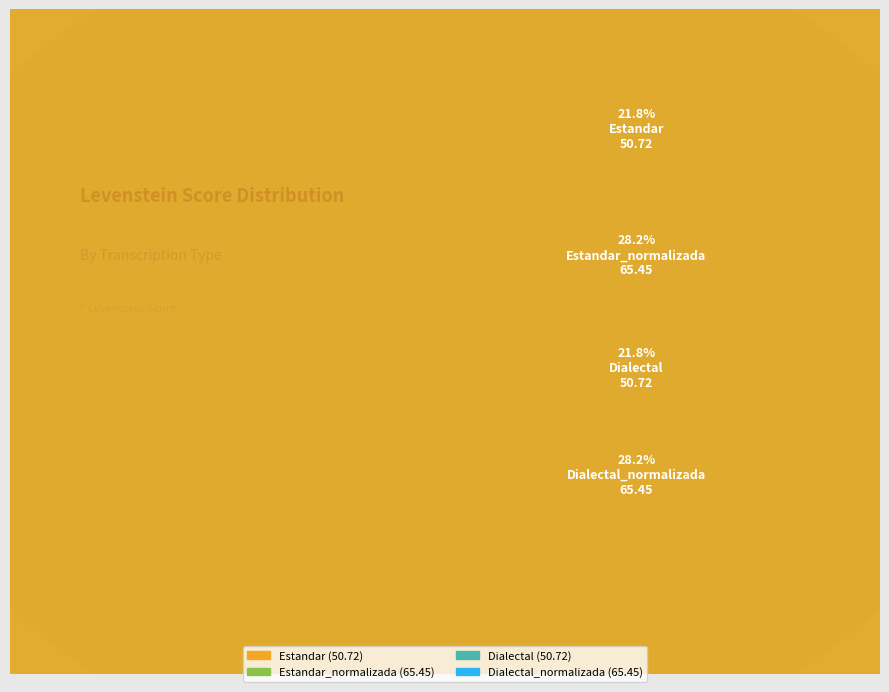

How many slices are in this pie chart?

4